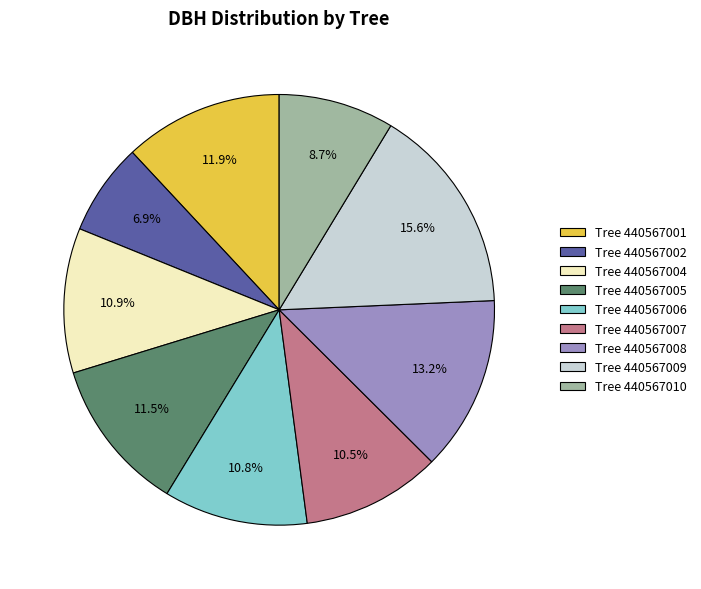

Which slice is the largest?

Tree 440567009